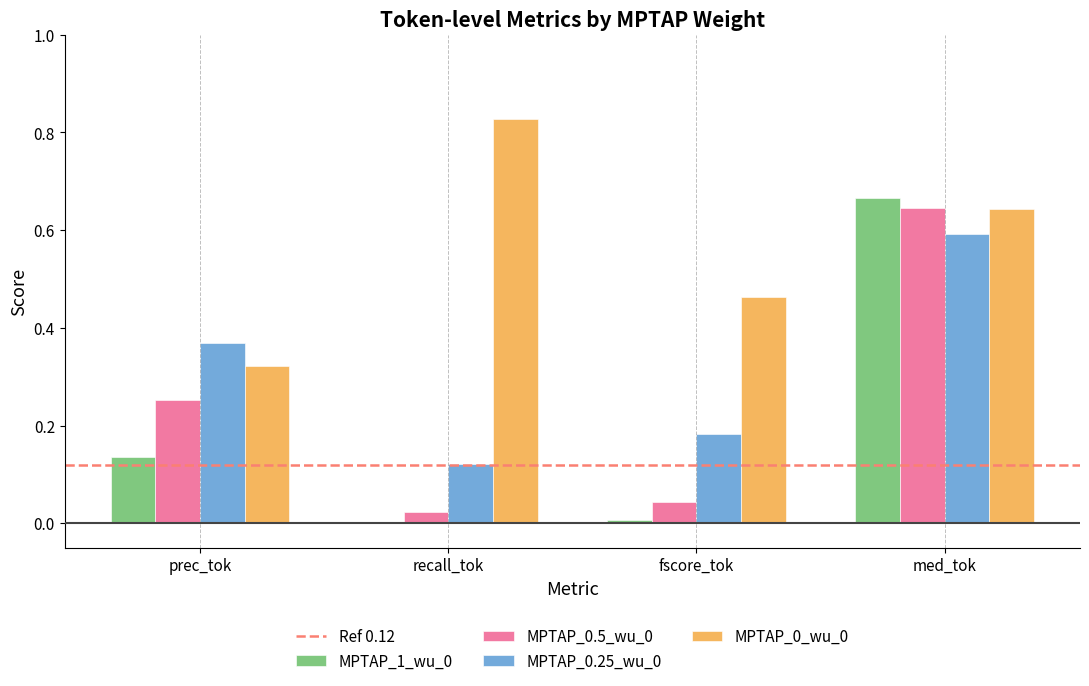

Is the value of MPTAP_0.25_wu_0 at prec_tok greater than the value of MPTAP_1_wu_0 at fscore_tok?

Yes